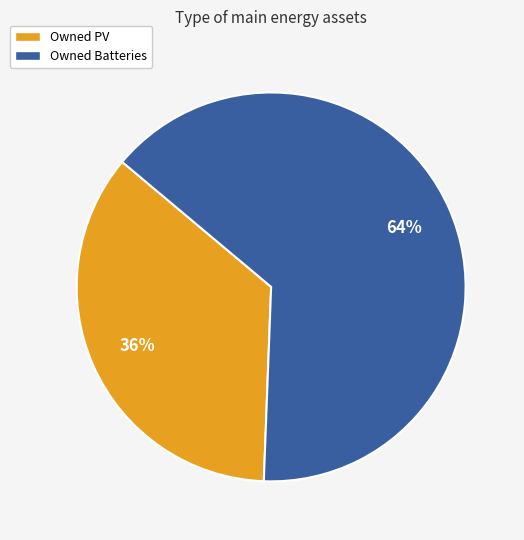

Do Owned PV and Owned Batteries together represent more than half of the pie?

Yes